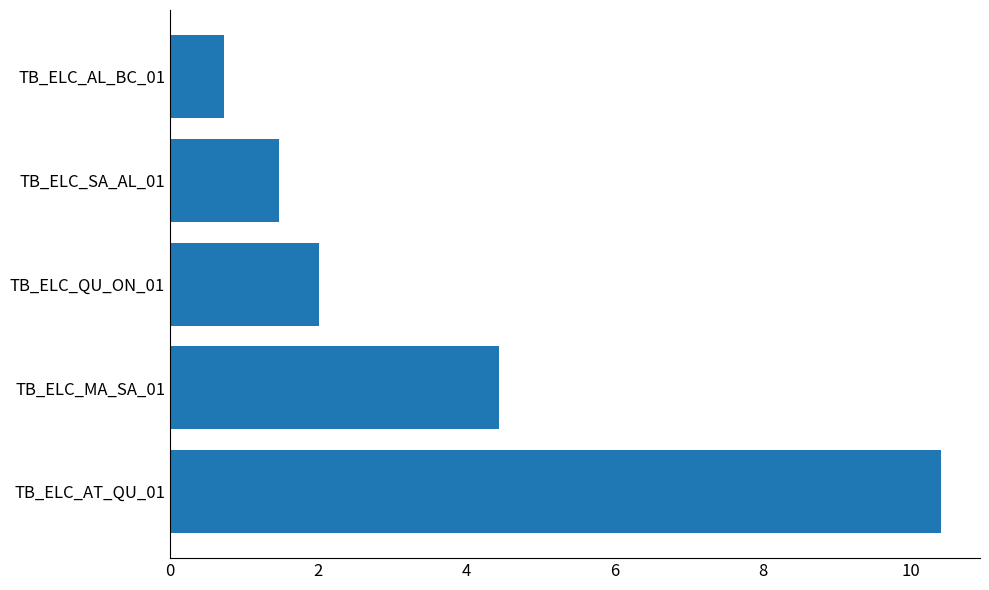

How many distinct data groups are displayed?

1